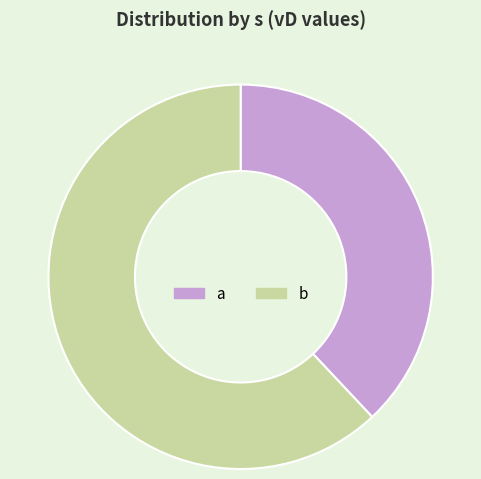

What is the smallest slice in the pie chart?

a